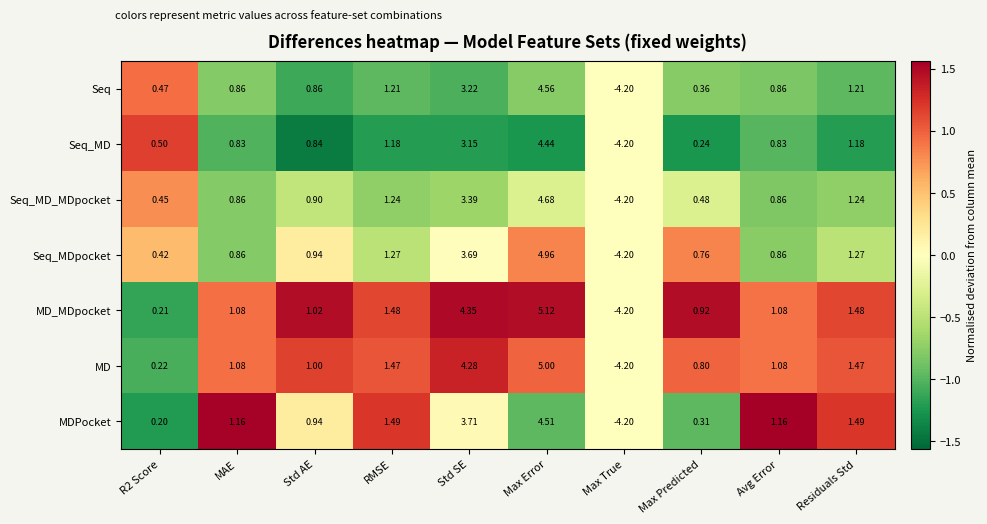

At which label does MD_MDpocket first exceed 1?

MAE